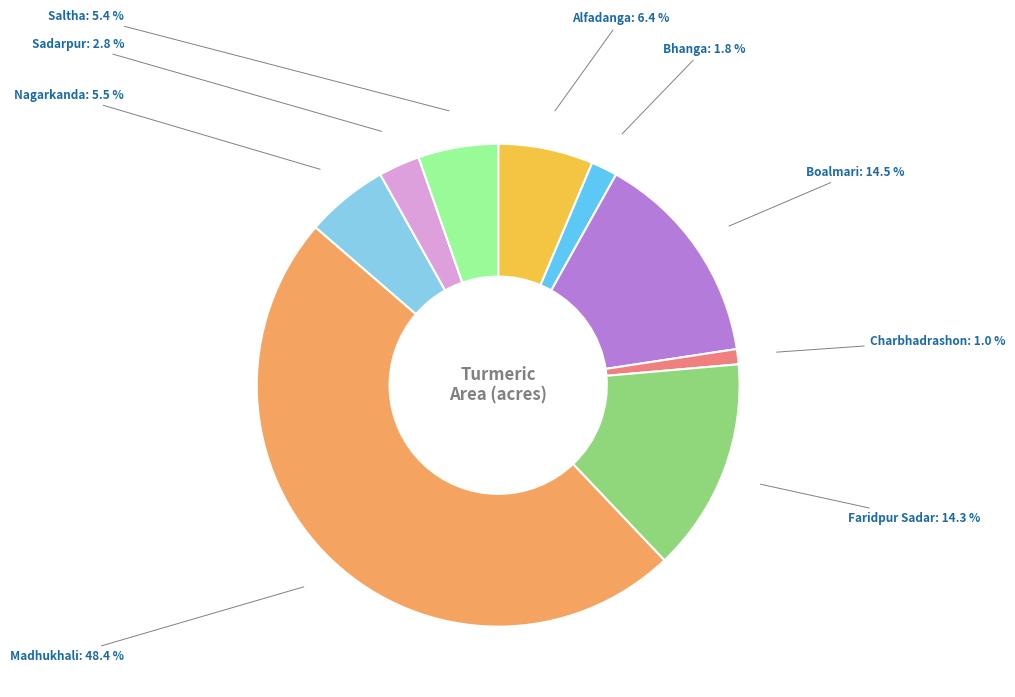

Is there any slice that represents more than half of the pie?

No